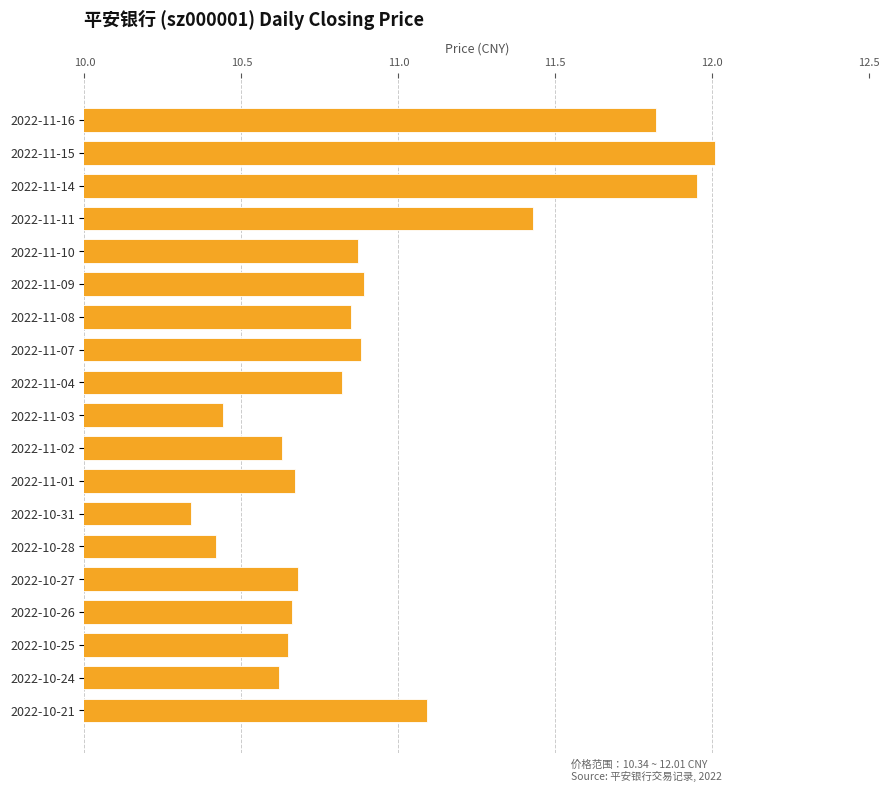

What is the value of the 1st bar from the top?

11.8